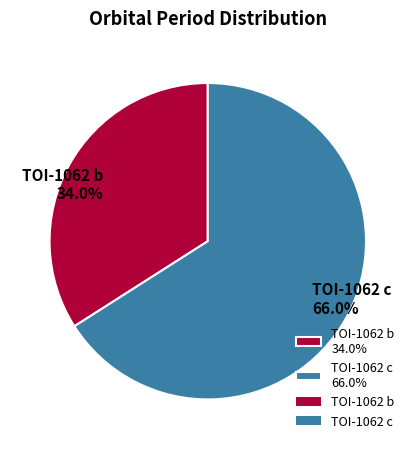

To the nearest percent, what is the average slice percentage?

50%